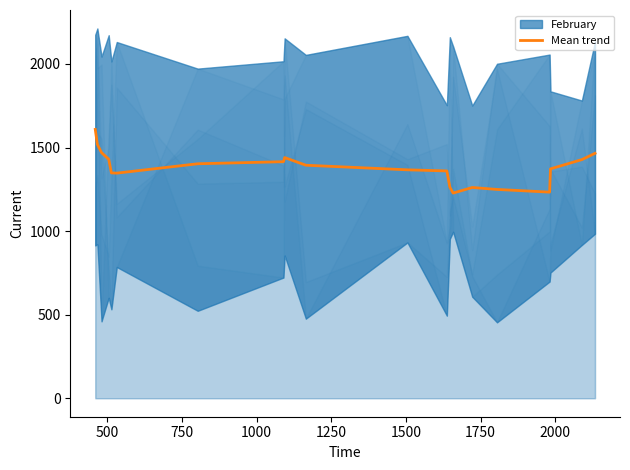

What is the minimum value for Mean trend?

1227.2